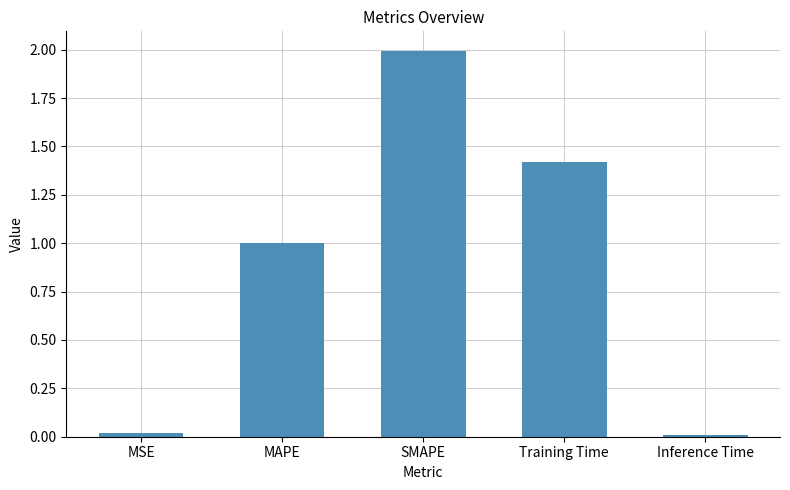

The value at Inference Time is 0.0. True or false?

True